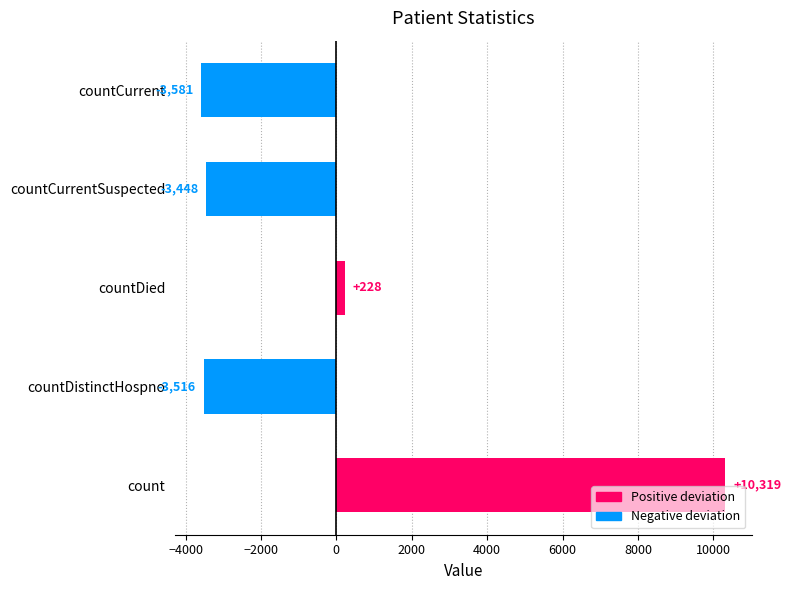

What is the difference between the values at countCurrentSuspected and countCurrent?

133.0